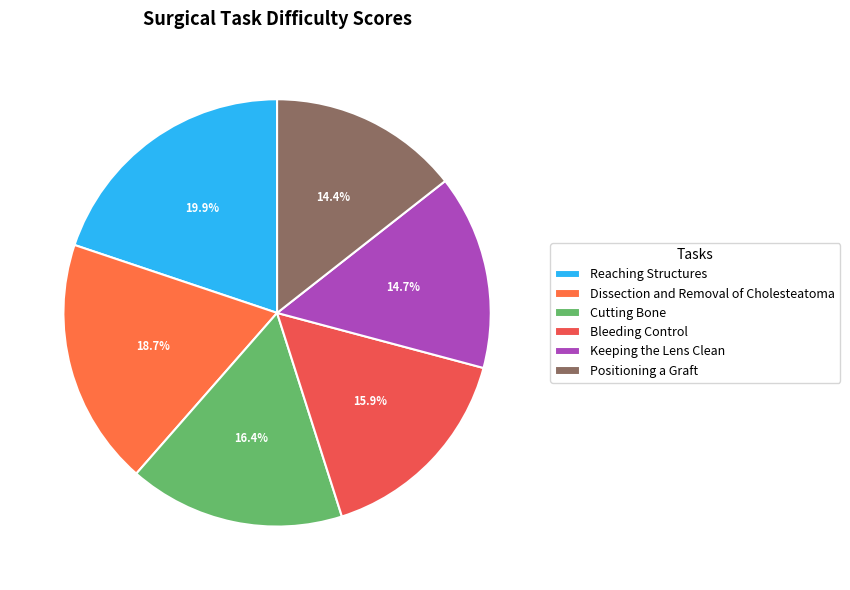

Which slice is the largest?

Reaching Structures